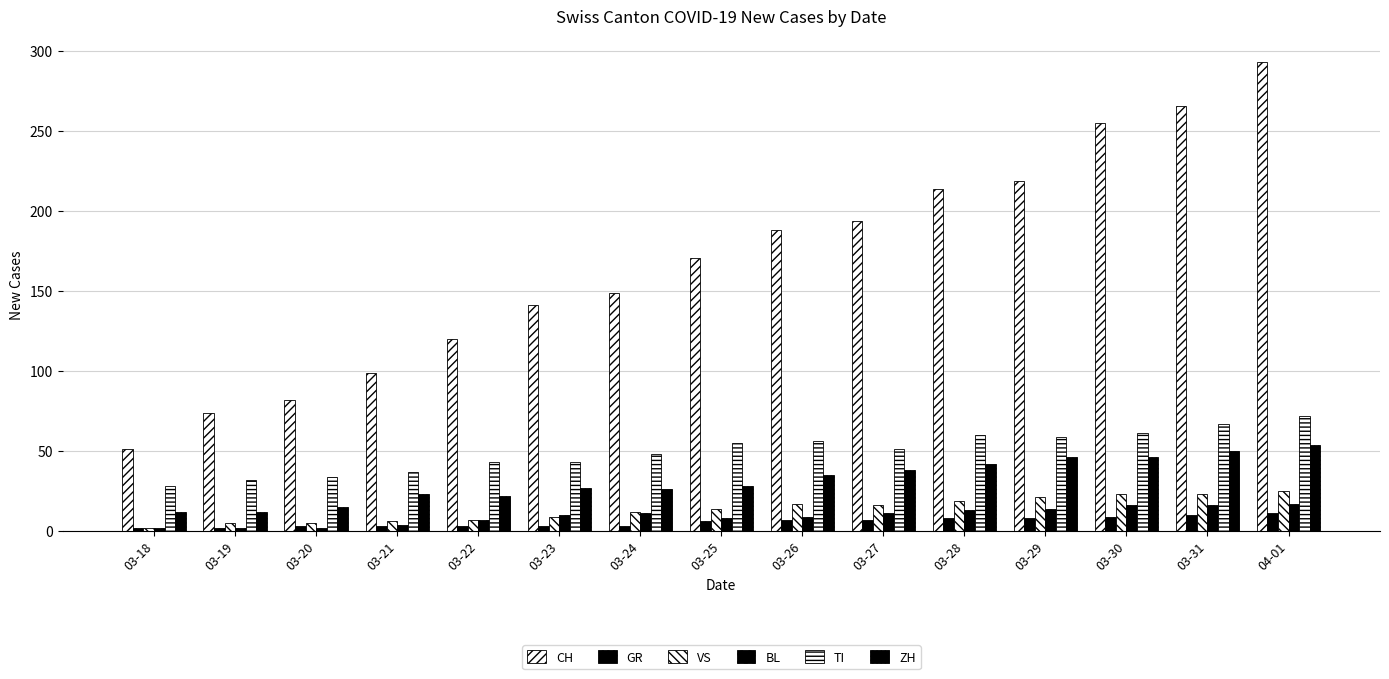

How many values in the ZH series are below 28?

7